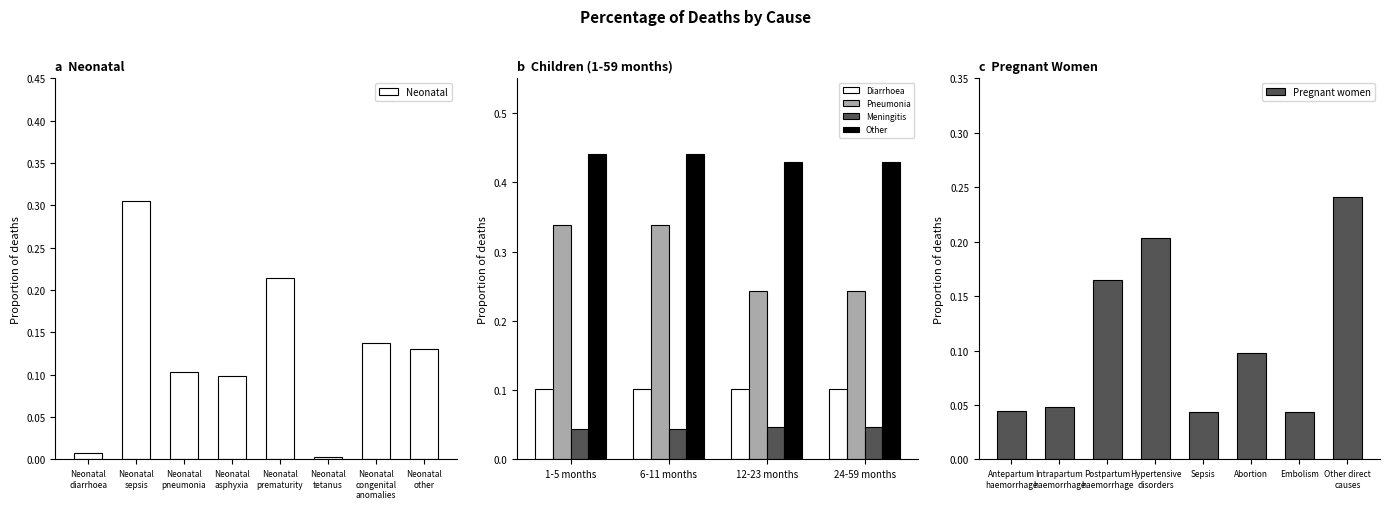

What is the sum of all Neonatal values?

1.0